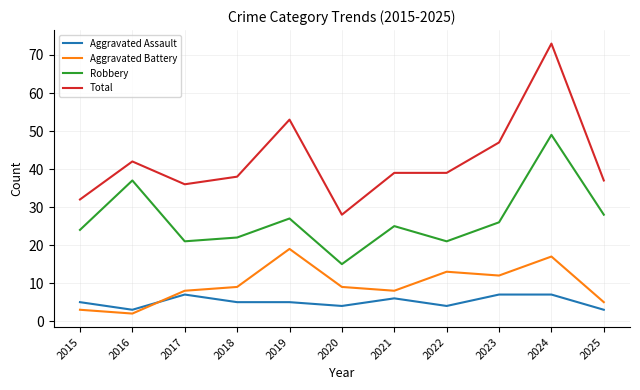

What is the difference between the Robbery values at 2021 and 2017?

4